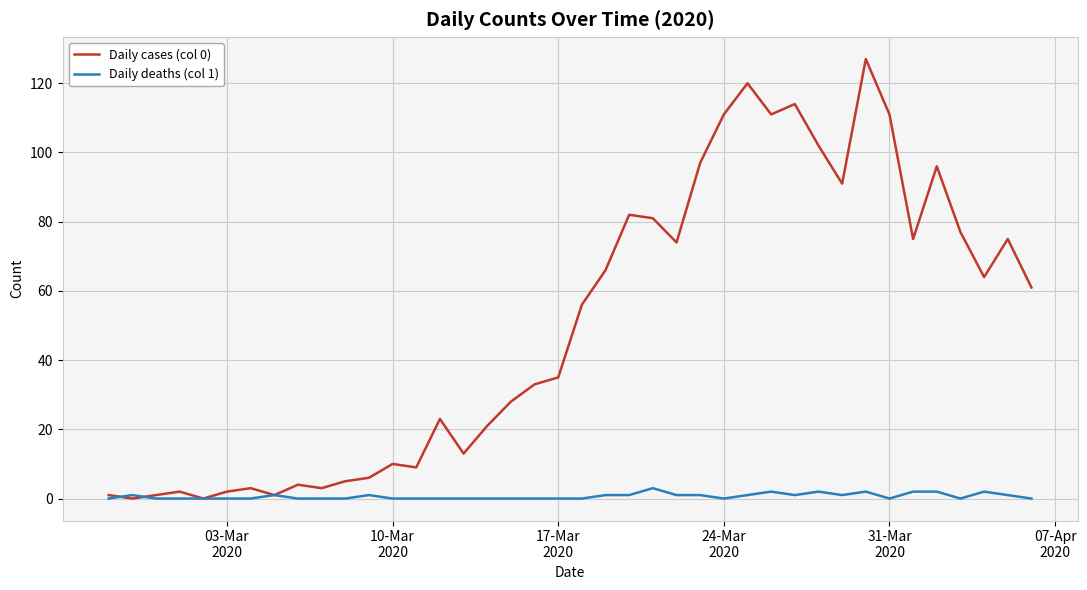

List the series in order of their peak value, highest first.

Daily cases (col 0), Daily deaths (col 1)